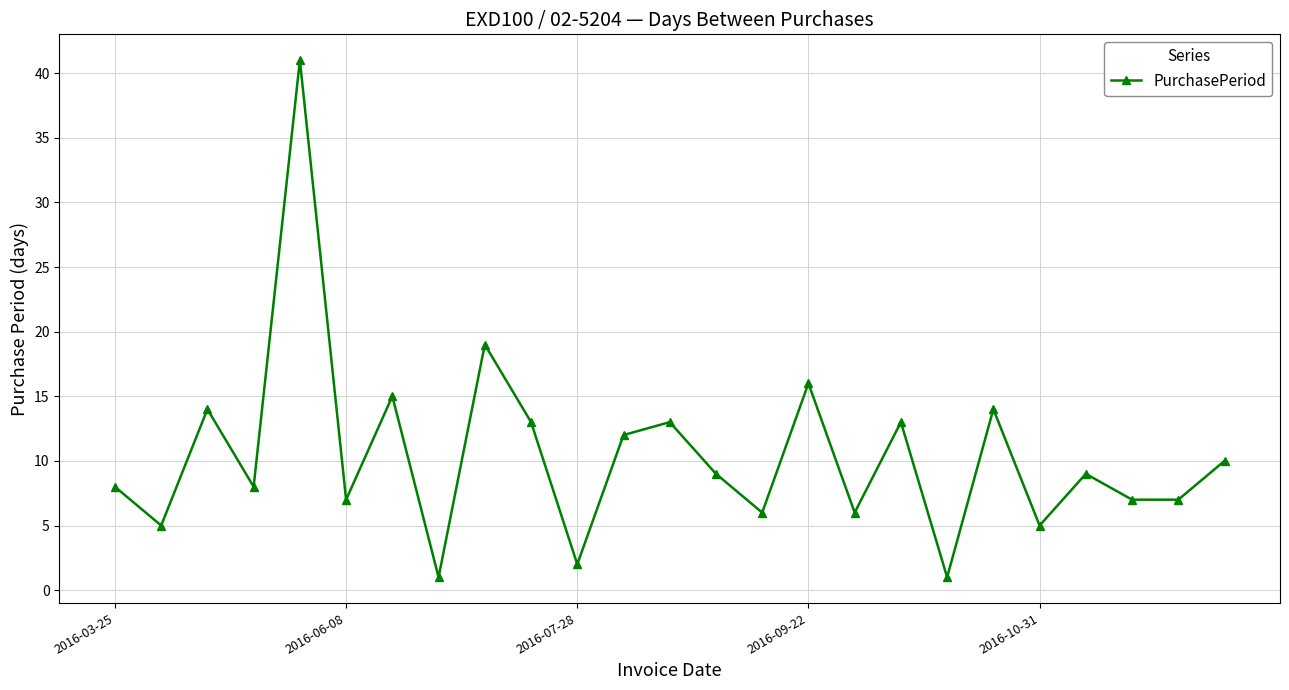

What is the average value?

10